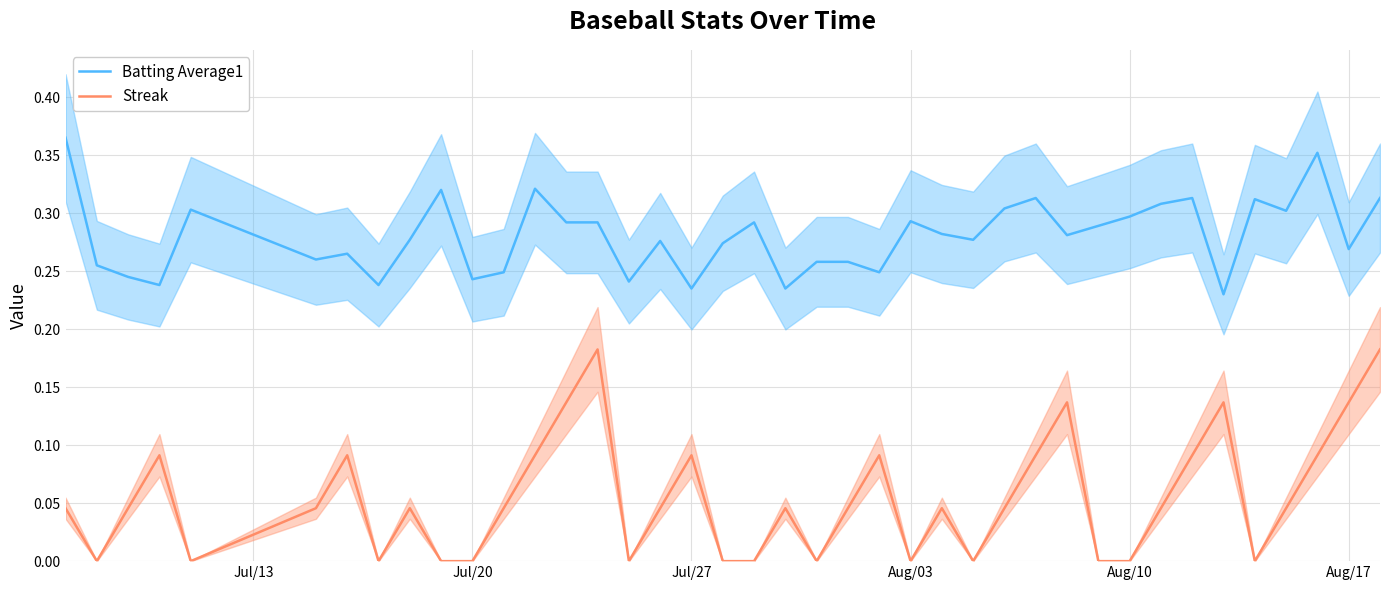

At how many categories does at least one series exceed 0?

40